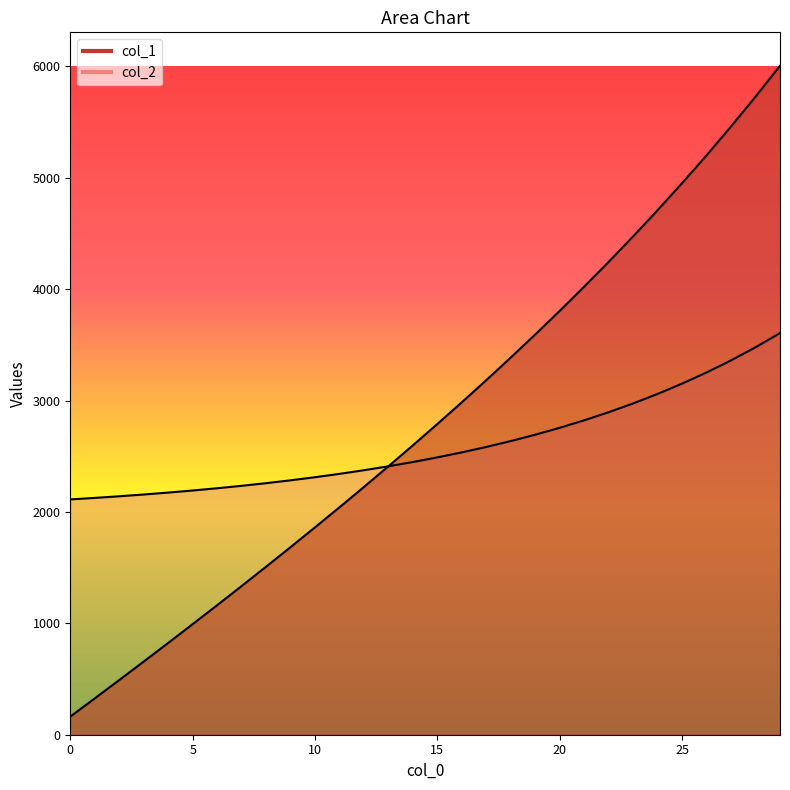

Reading right to left, list all the values displayed in this chart.

col_1: 6005.6	5728.2	5460.7	5202.2	4952.0	4709.5	4474.2	4245.4	4022.7	3805.6	3593.6	3386.4	3183.6	2984.9	2789.9	2598.3	2410.0	2224.6	2042.0	1861.8	1684.0	1508.3	1334.6	1162.7	992.5	823.8	656.6	490.7	326.0	162.5
col_2: 3605.6	3478.2	3360.7	3252.2	3152.0	3059.5	2974.2	2895.4	2822.7	2755.6	2693.6	2636.4	2583.6	2534.9	2489.9	2448.3	2410.0	2374.6	2342.0	2311.8	2284.0	2258.3	2234.6	2212.7	2192.5	2173.8	2156.6	2140.7	2126.0	2112.5